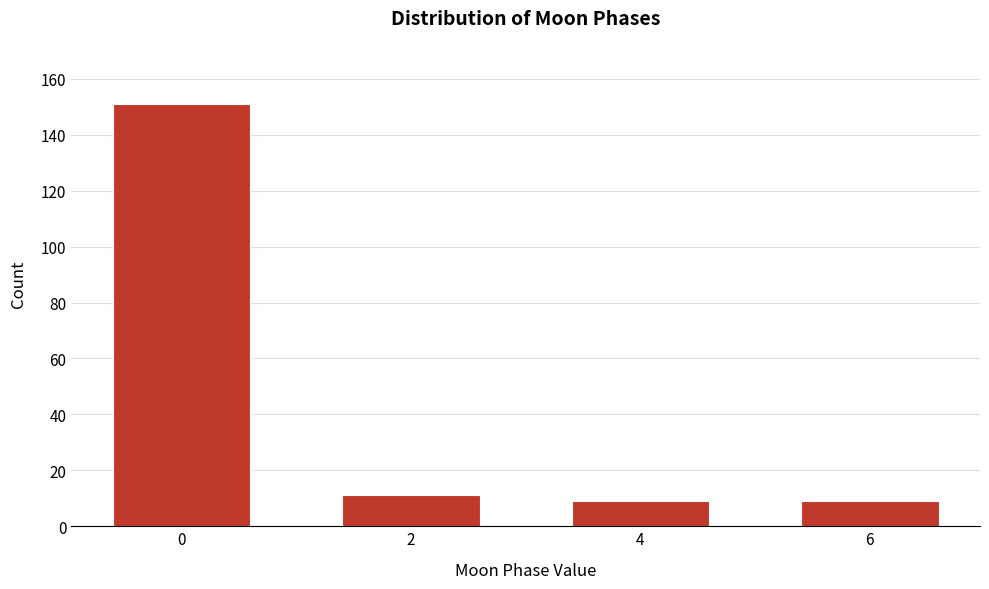

Reading right to left, what are all the values shown in this chart?

6=9	4=9	2=11	0=151